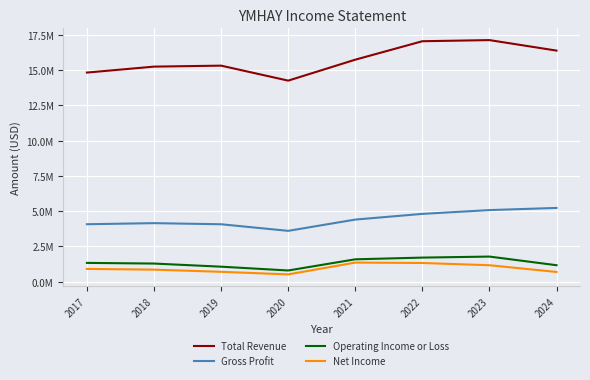

Does the chart display data point markers on the line(s)?

No